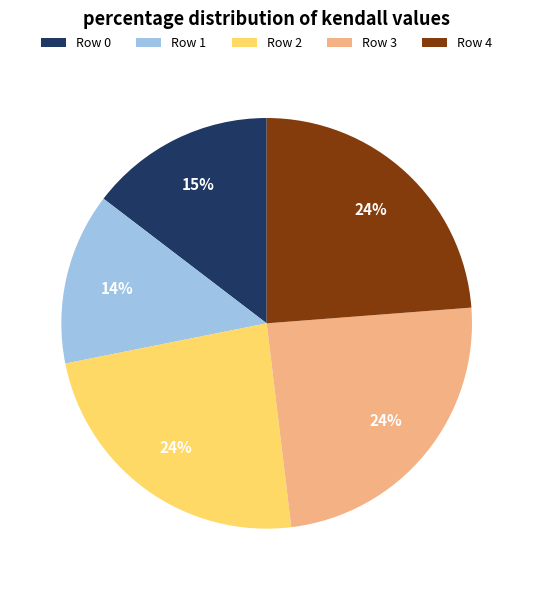

How many slices are in this pie chart?

5